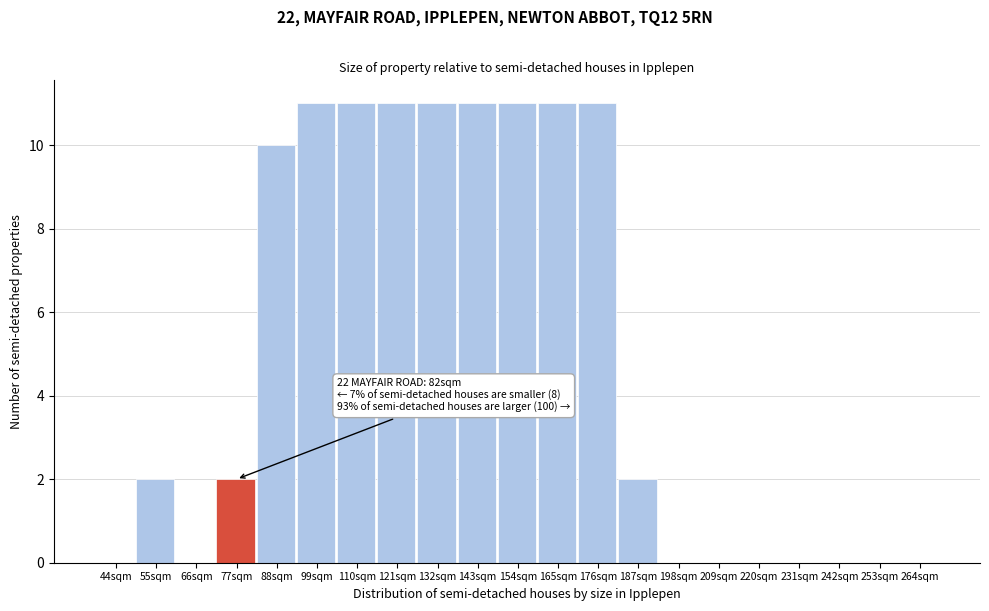

Reading left to right, transcribe all the data shown in this chart.

44sqm=0	55sqm=2	66sqm=0	77sqm=2	88sqm=10	99sqm=11	110sqm=11	121sqm=11	132sqm=11	143sqm=11	154sqm=11	165sqm=11	176sqm=11	187sqm=2	198sqm=0	209sqm=0	220sqm=0	231sqm=0	242sqm=0	253sqm=0	264sqm=0